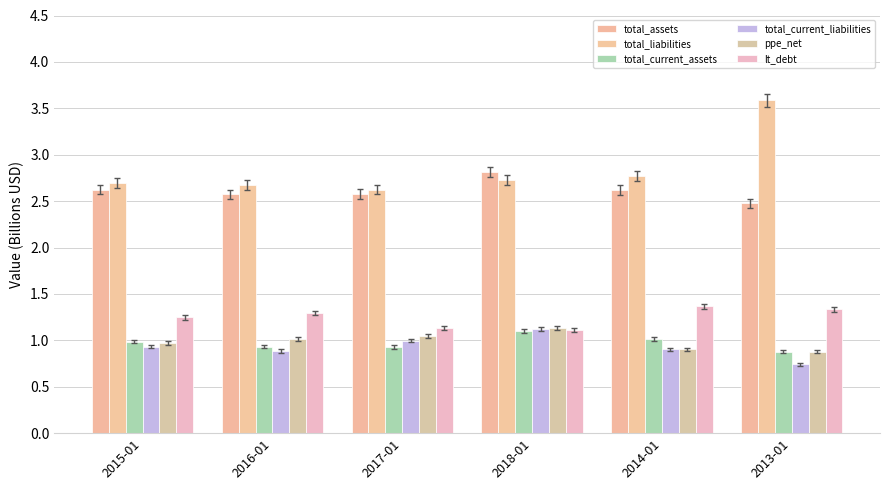

How many distinct data groups are displayed?

6